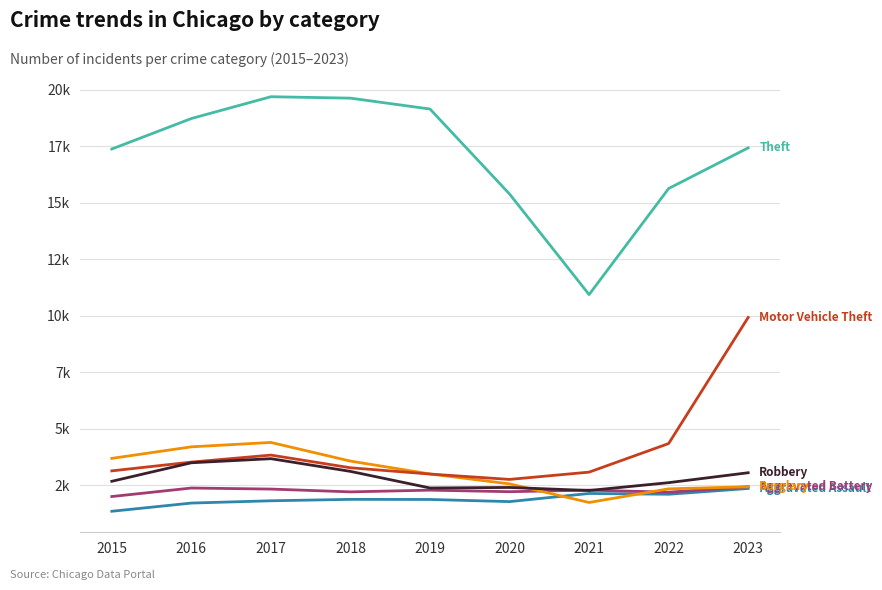

Does the chart display data point markers on the line(s)?

No